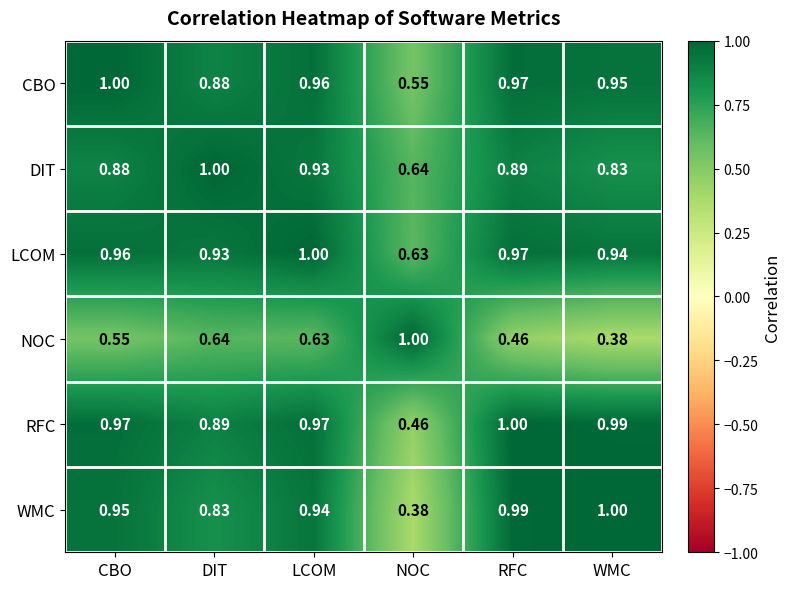

At which label is RFC closest to 0?

NOC